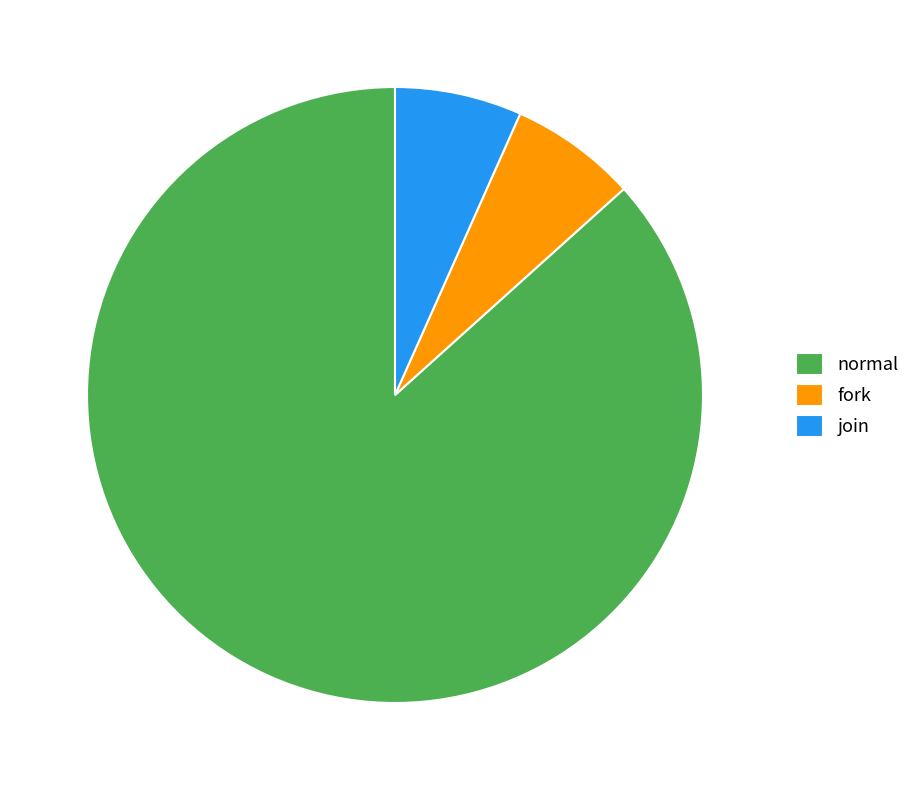

Does normal represent more than half of the total?

Yes